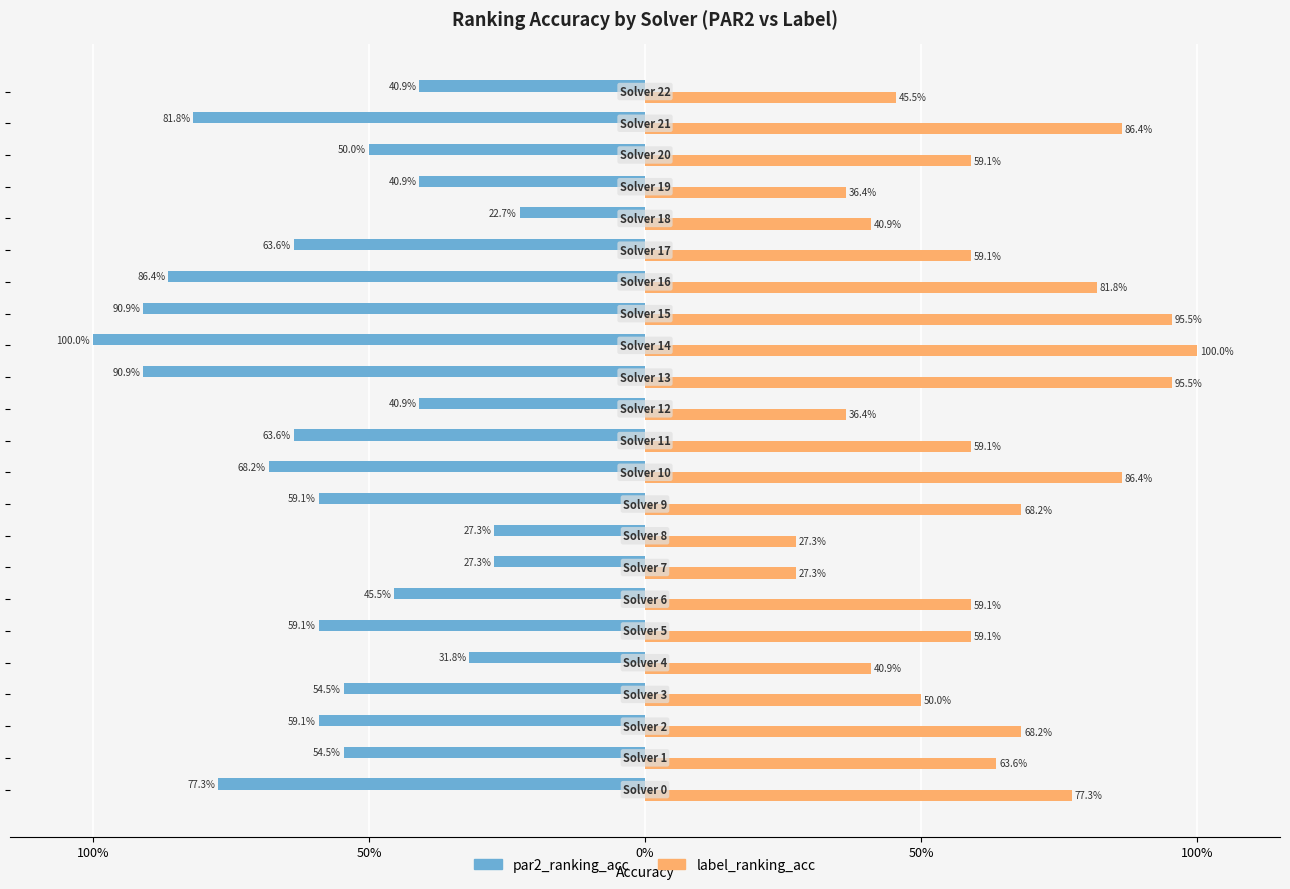

What are all the series names shown in the legend?

par2_ranking_acc, label_ranking_acc